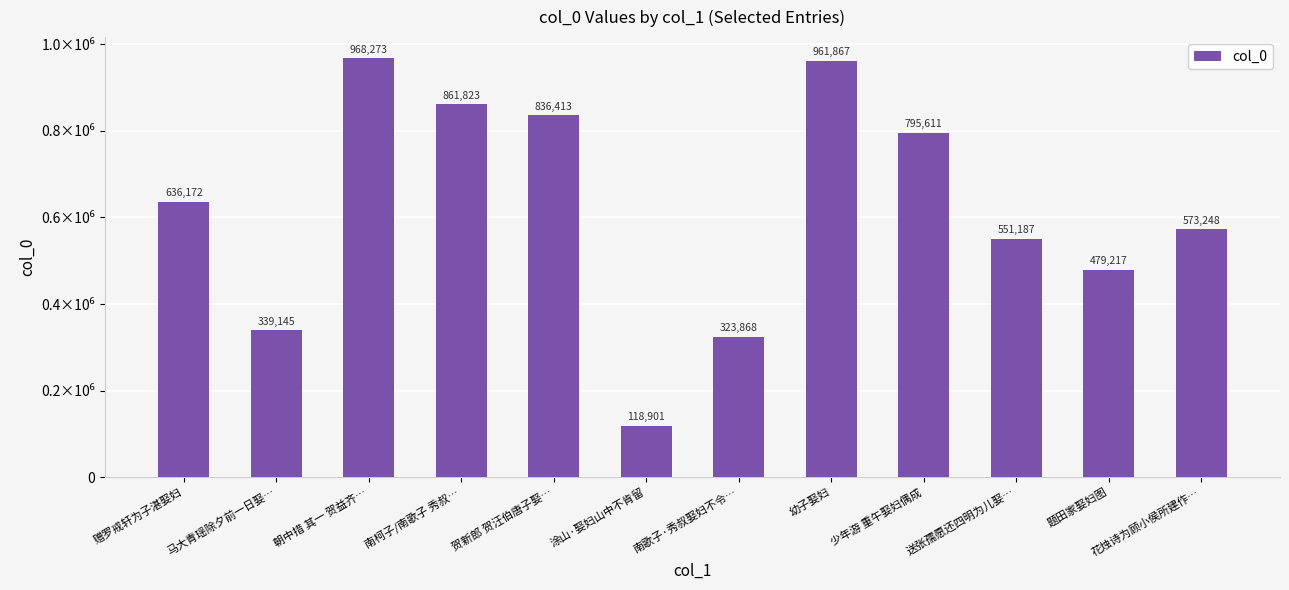

Are the bars horizontal?

No